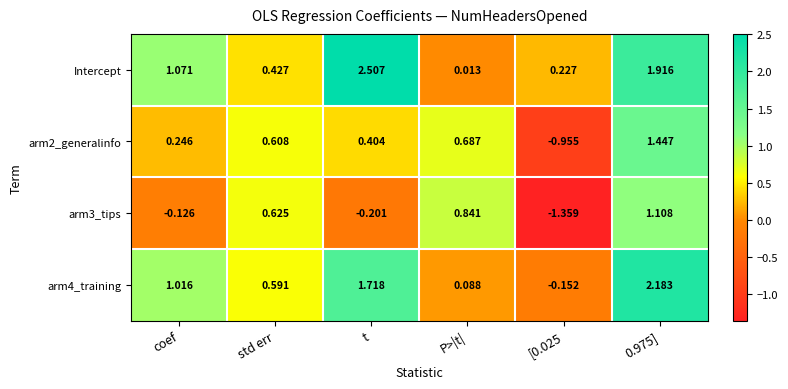

Which series changed the most between t and 0.975]?

arm3_tips